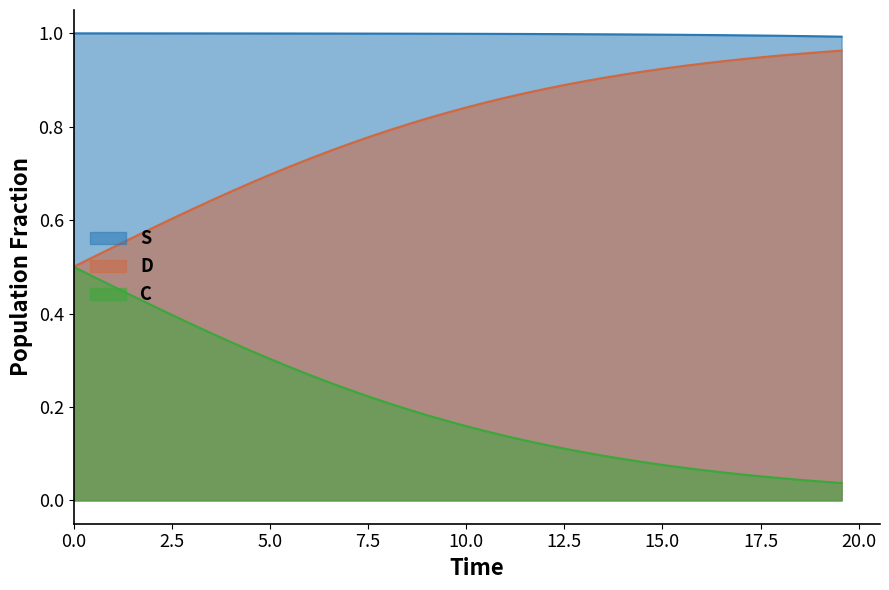

Which series has the largest total across all categories?

S